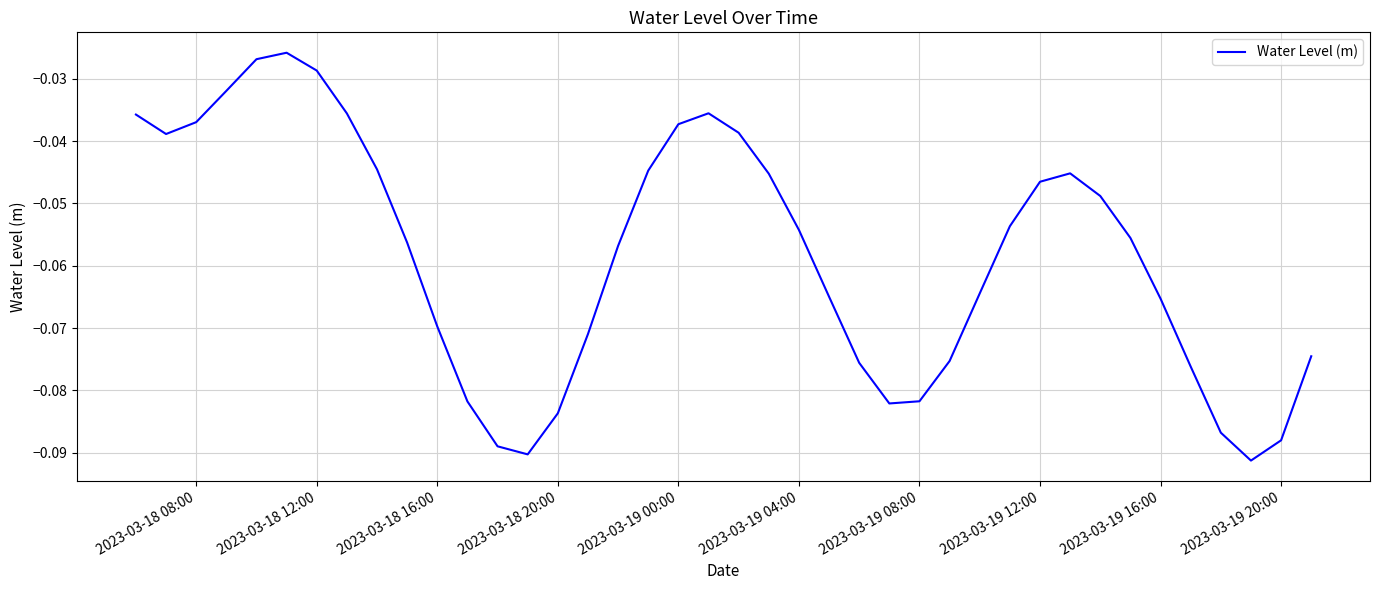

Is this an area chart (filled region under the line)?

No